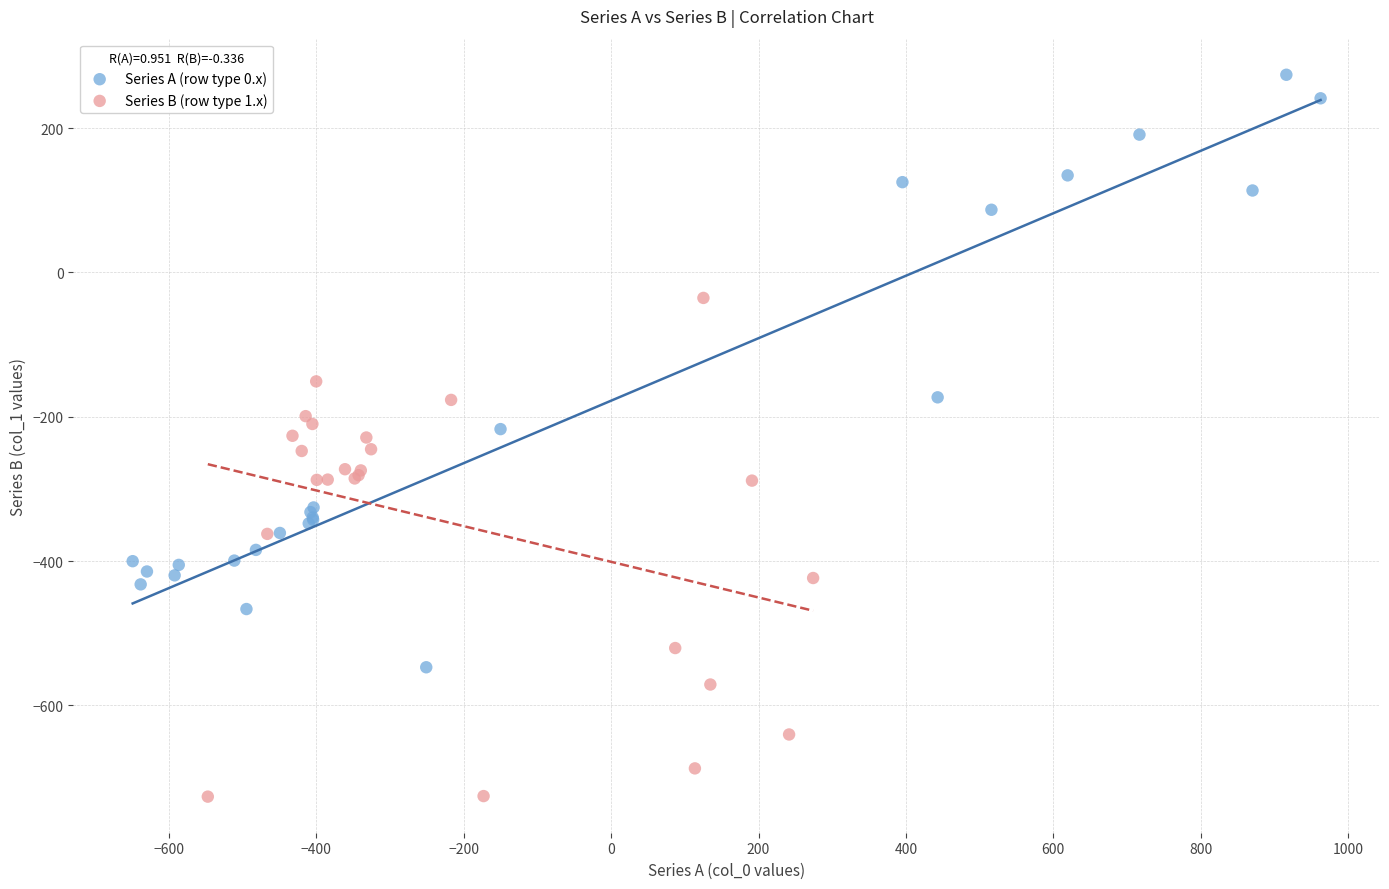

Which series contains the highest Y value?

Series A (row type 0.x)